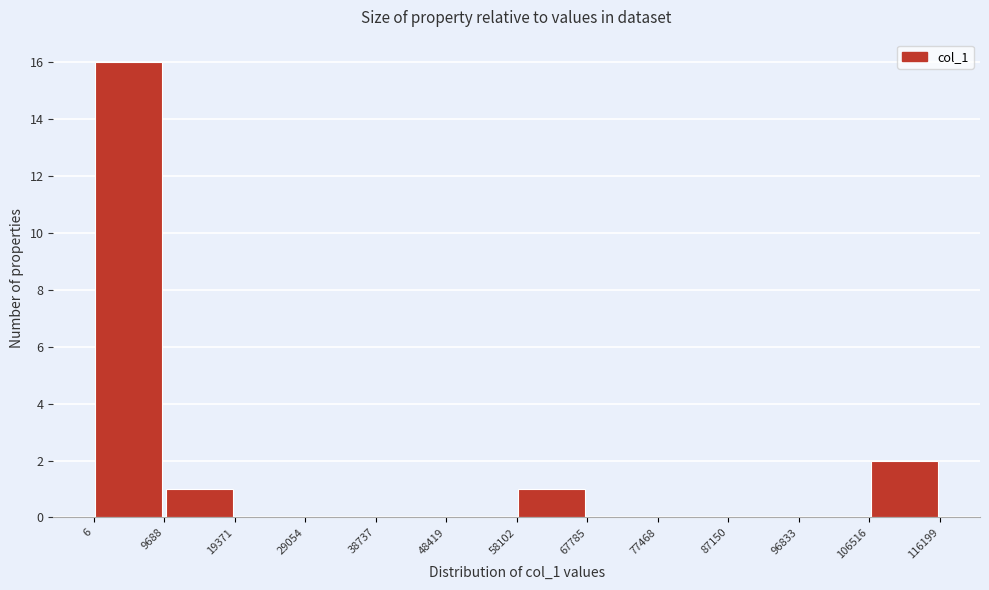

Reading left to right, transcribe this chart: for each bar, give the range it covers on the x-axis and its height. The values are not printed on the chart, so give them approximately, as read against the axis.

6 to 9688: 16
9688 to 19371: 1
19371 to 29054: 0
29054 to 38737: 0
38737 to 48419: 0
48419 to 58102: 0
58102 to 67785: 1
67785 to 77468: 0
77468 to 87150: 0
87150 to 96833: 0
96833 to 106516: 0
106516 to 116199: 2